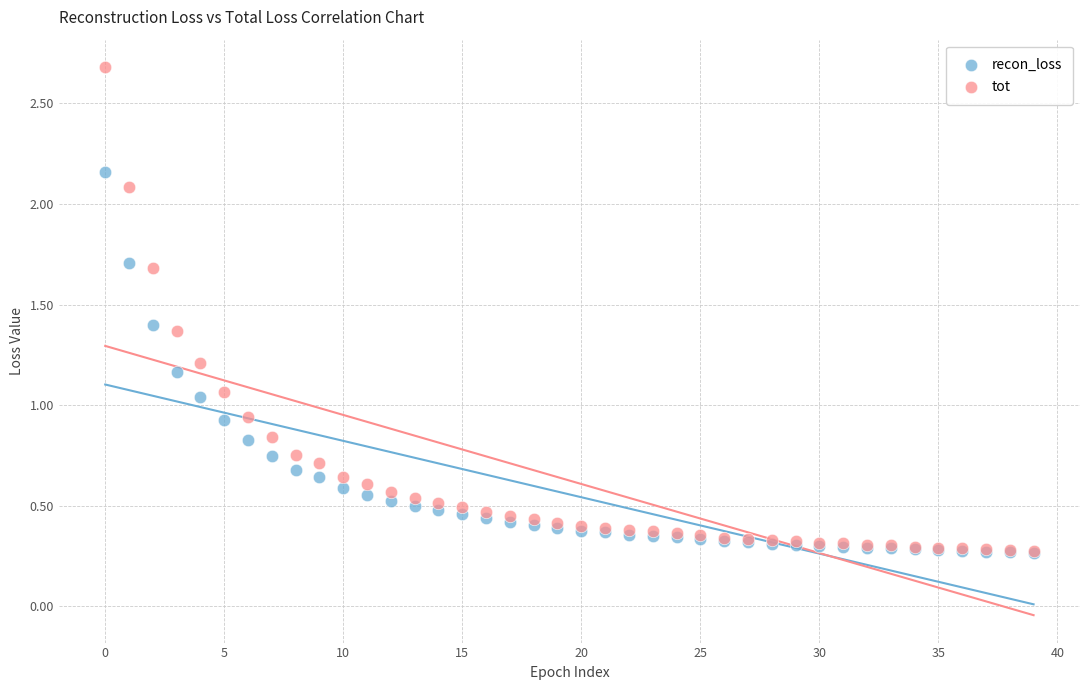

Which series has the largest Y range (max minus min)?

tot